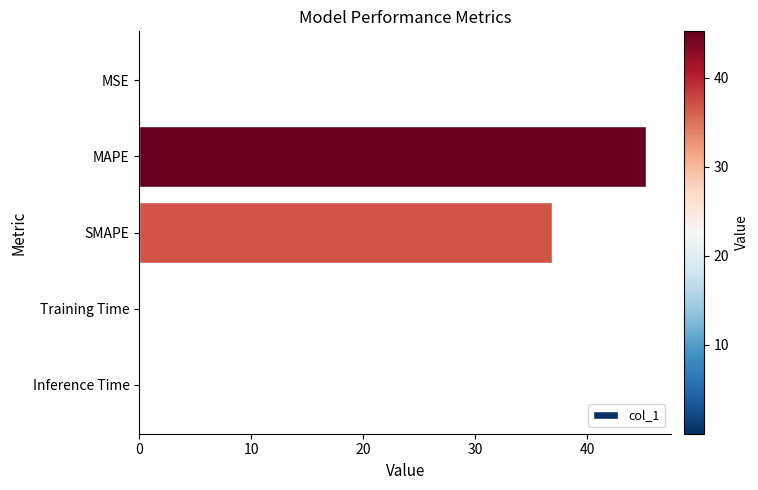

Is it true that the value at MSE is 0.0?

True